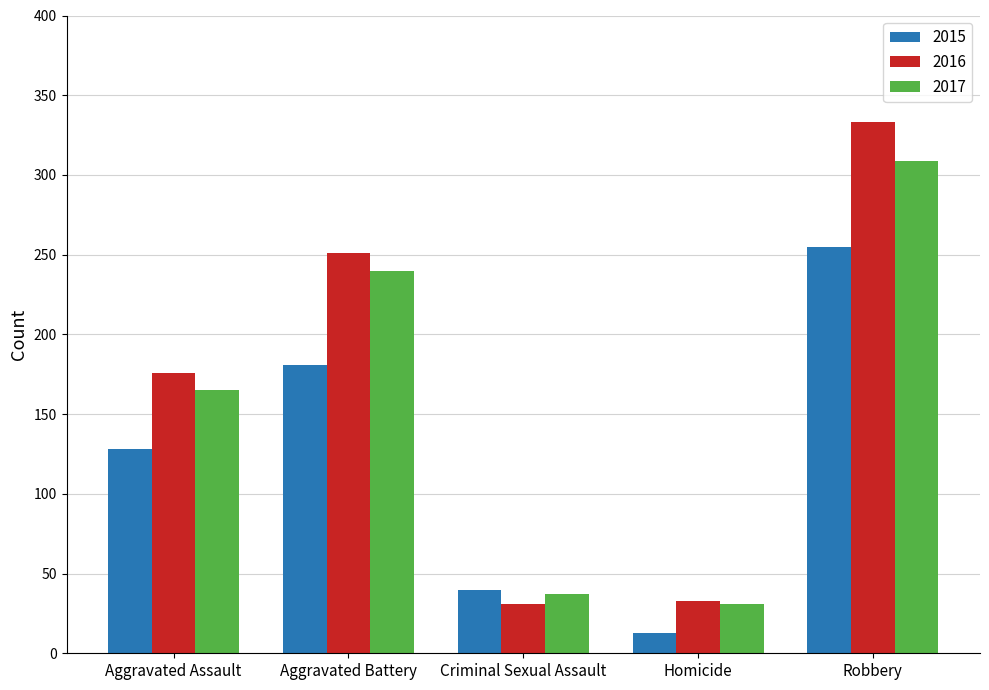

What is the spread (max minus min) of values at Homicide?

20